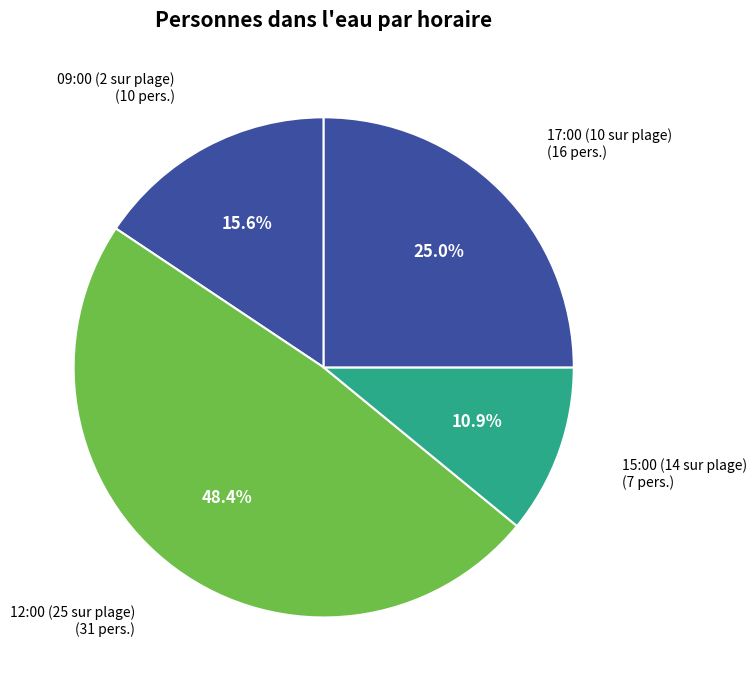

Is there a majority slice in this chart?

No